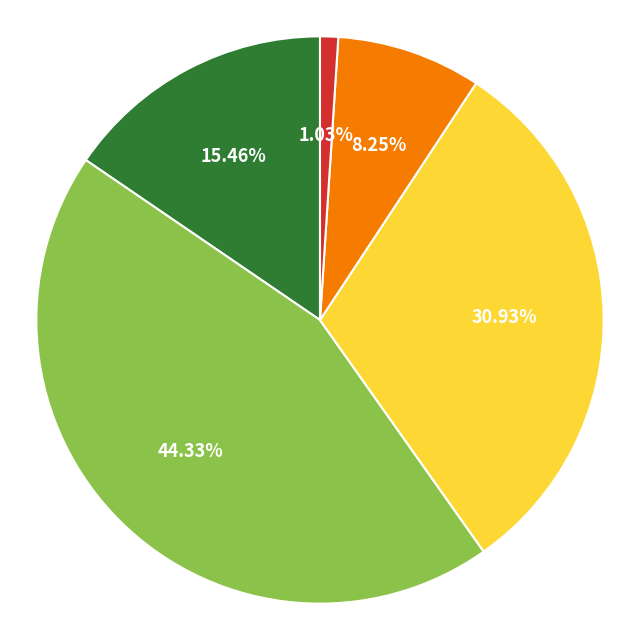

To the nearest percent, what is the difference between the largest and smallest slice percentages?

43%